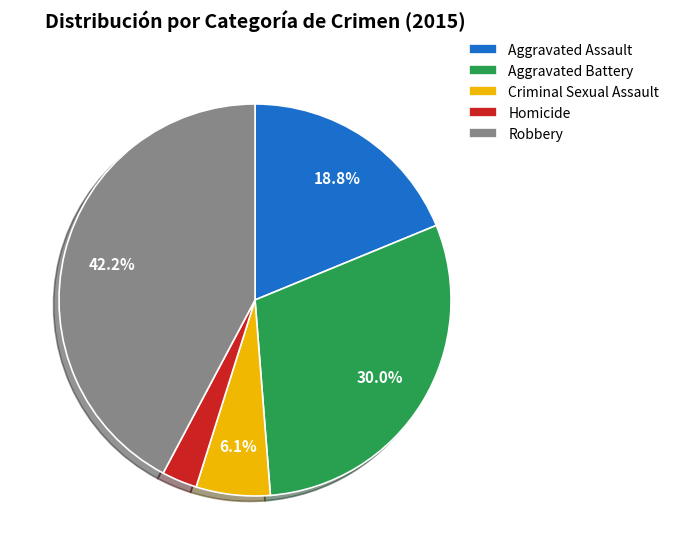

Between Robbery and Aggravated Battery, which is larger?

Robbery